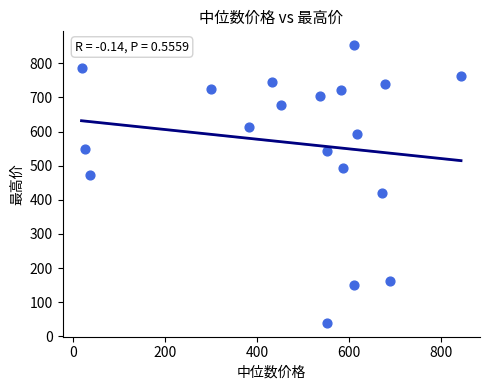

What is the range of X values (max minus min)?

824.0